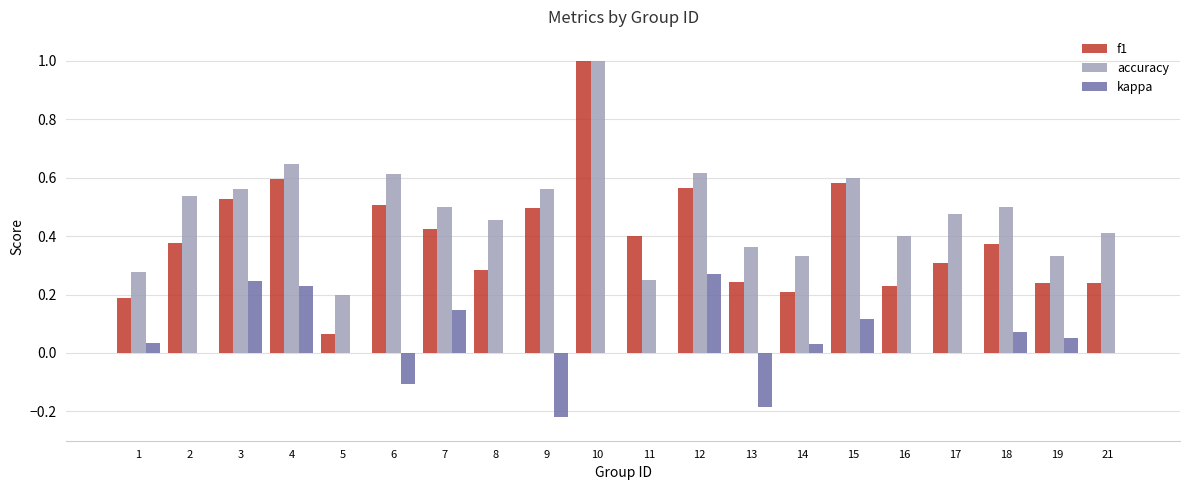

Which label corresponds to the largest value in the chart?

10